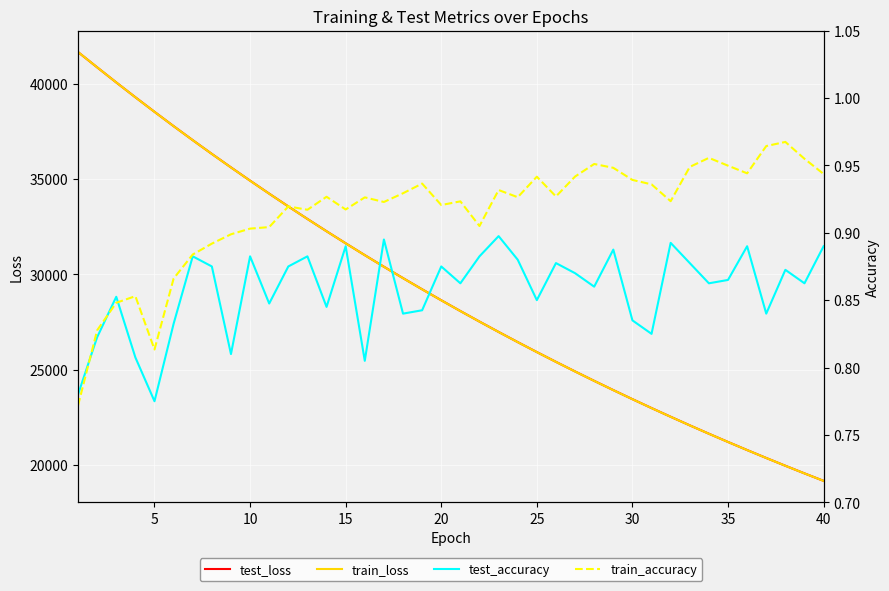

What is the sum of the train_loss values at 20 and 35?

49830.9